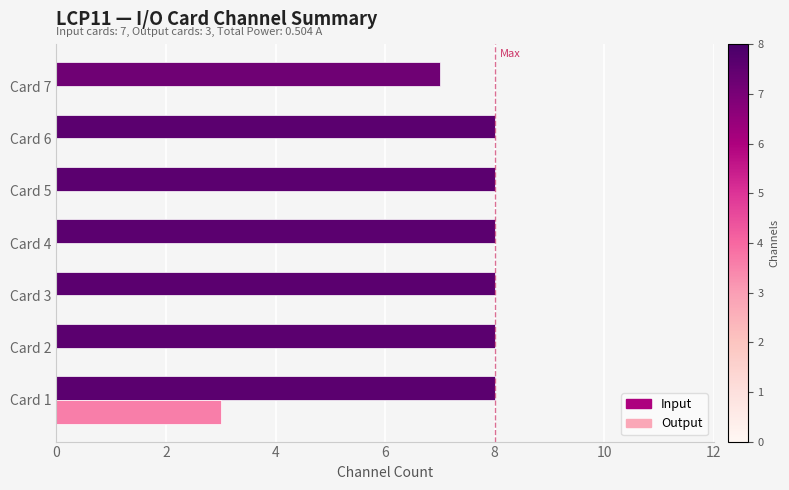

True or false: Input has a value of 8 at Card 6.

True